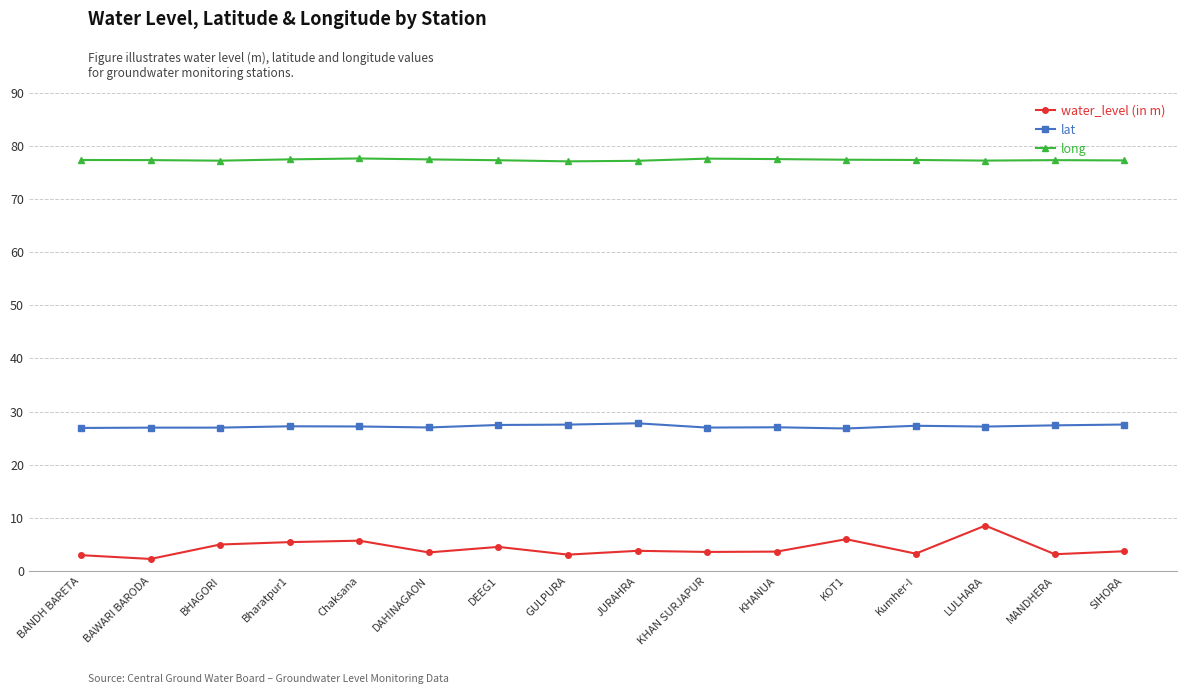

What is the average value of the water_level (in m) series?

4.2